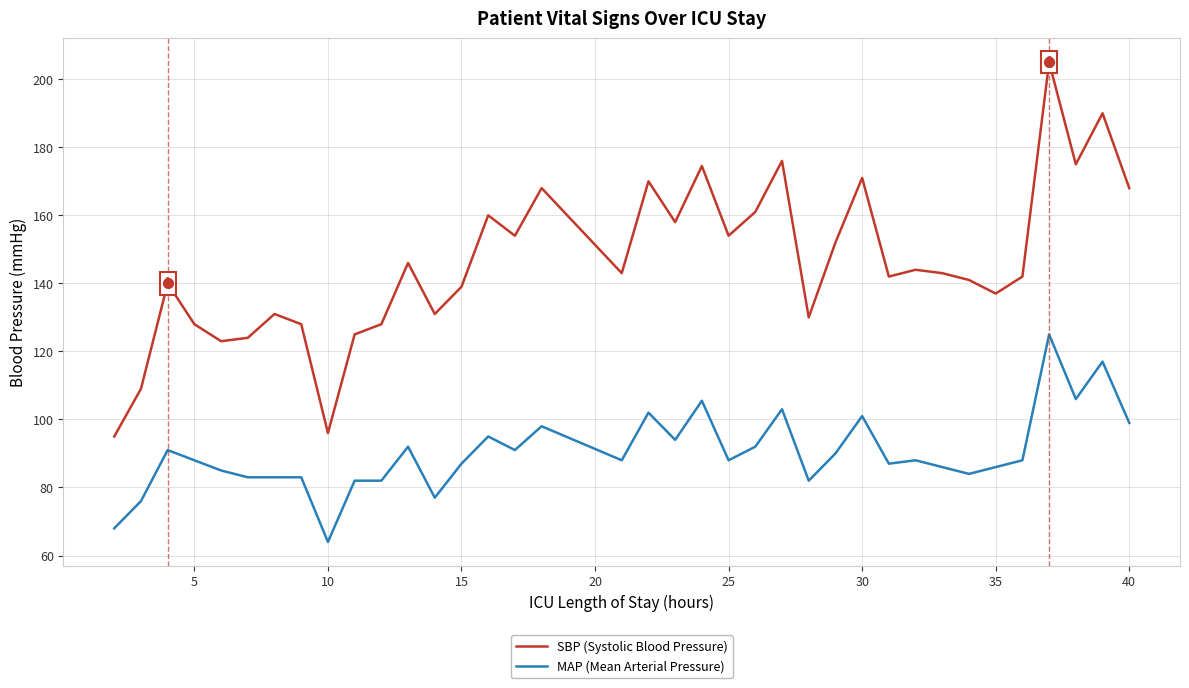

Which series has the largest total across all categories?

SBP (Systolic Blood Pressure)